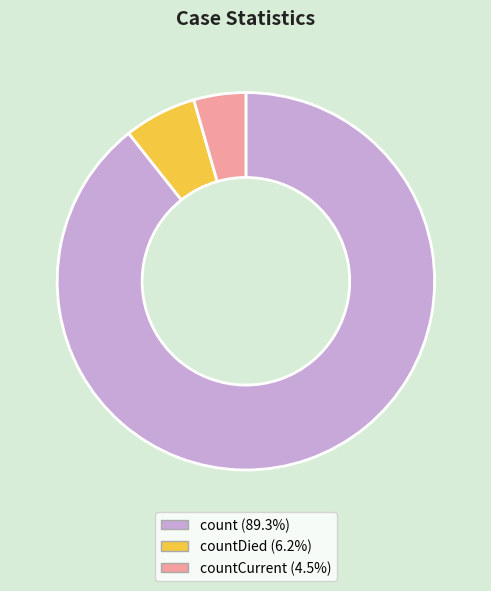

Do countCurrent (4.5%) and countDied (6.2%) together represent more than half of the pie?

No